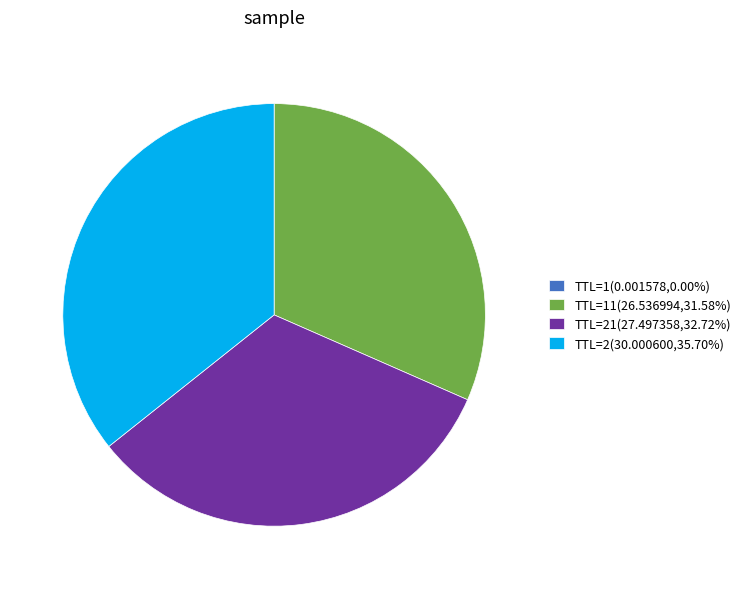

What is the ratio of the value at TTL=21(27.497358,32.72%) to the value at TTL=11(26.536994,31.58%)?

1.0